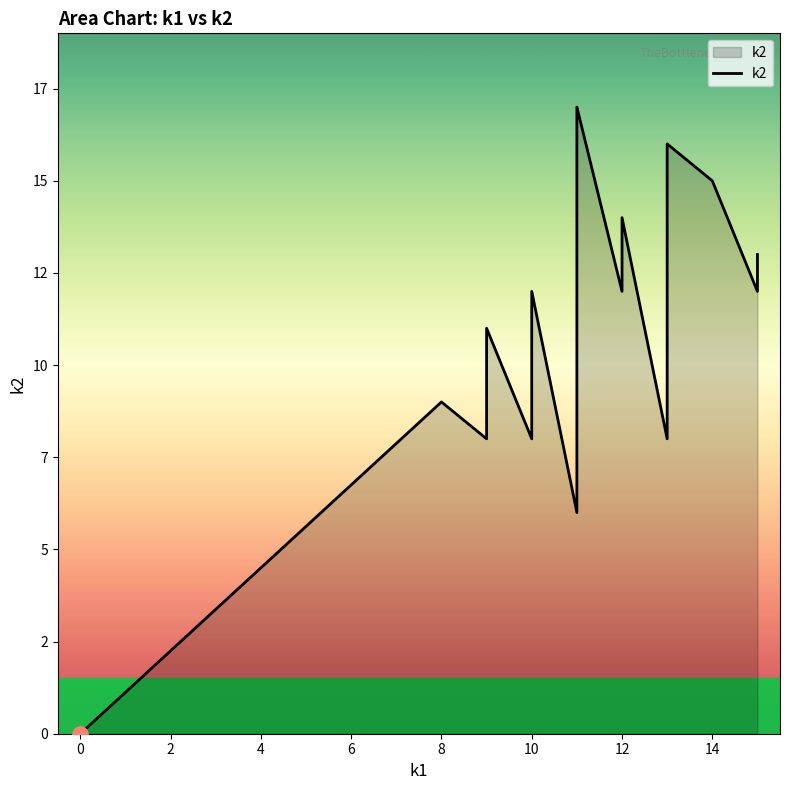

Between 10 and 0, which is larger?

10